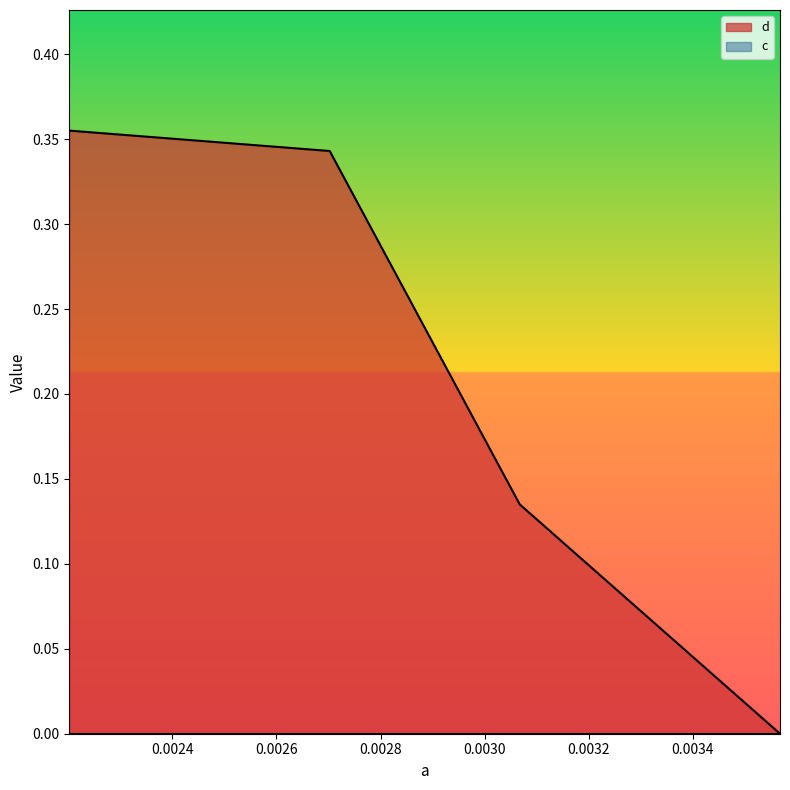

What value does the data have at 0.002202296184614334?

0.4